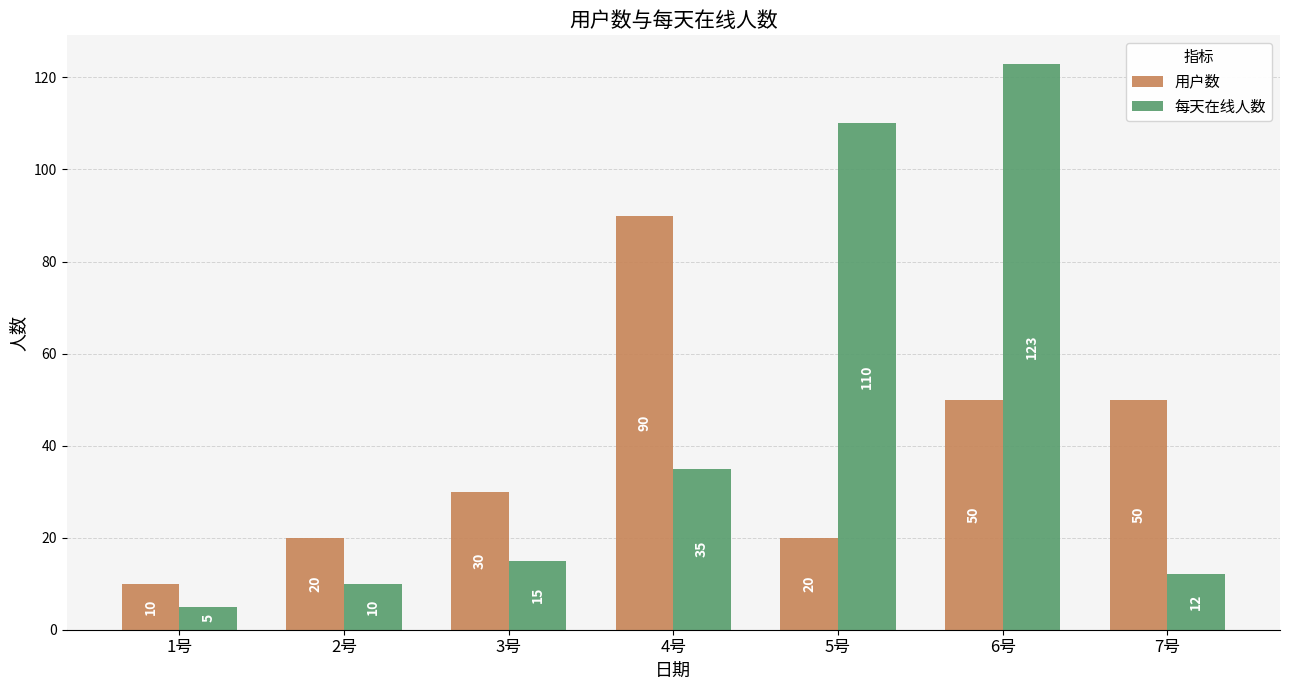

Is it true that 每天在线人数 equals 110 at 5号?

True